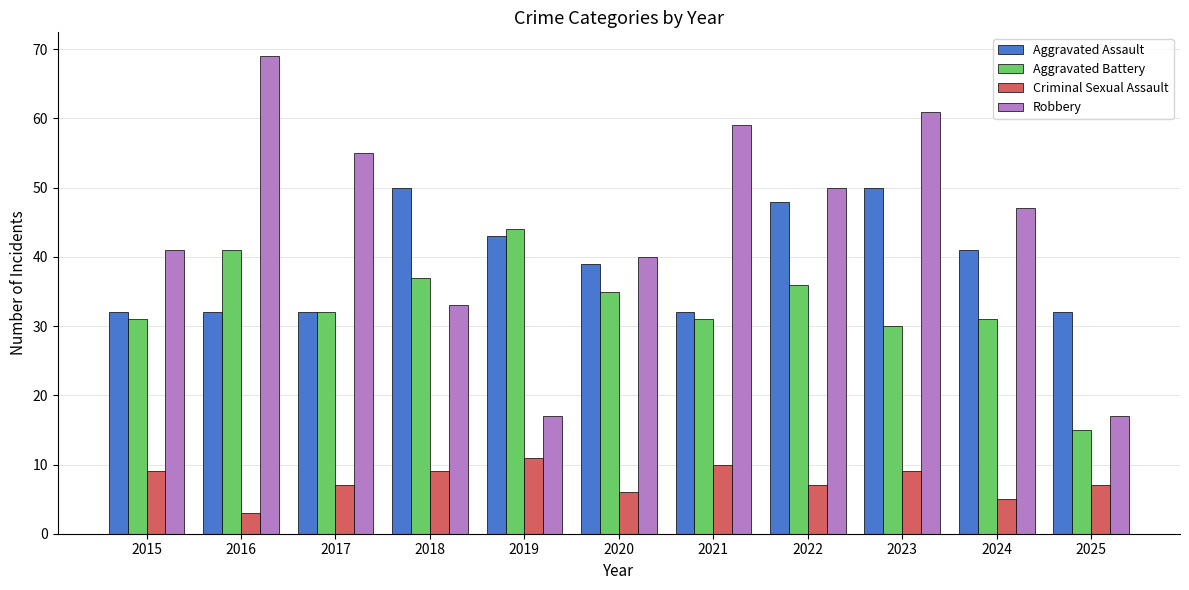

What is the average value of the Aggravated Assault series?

39